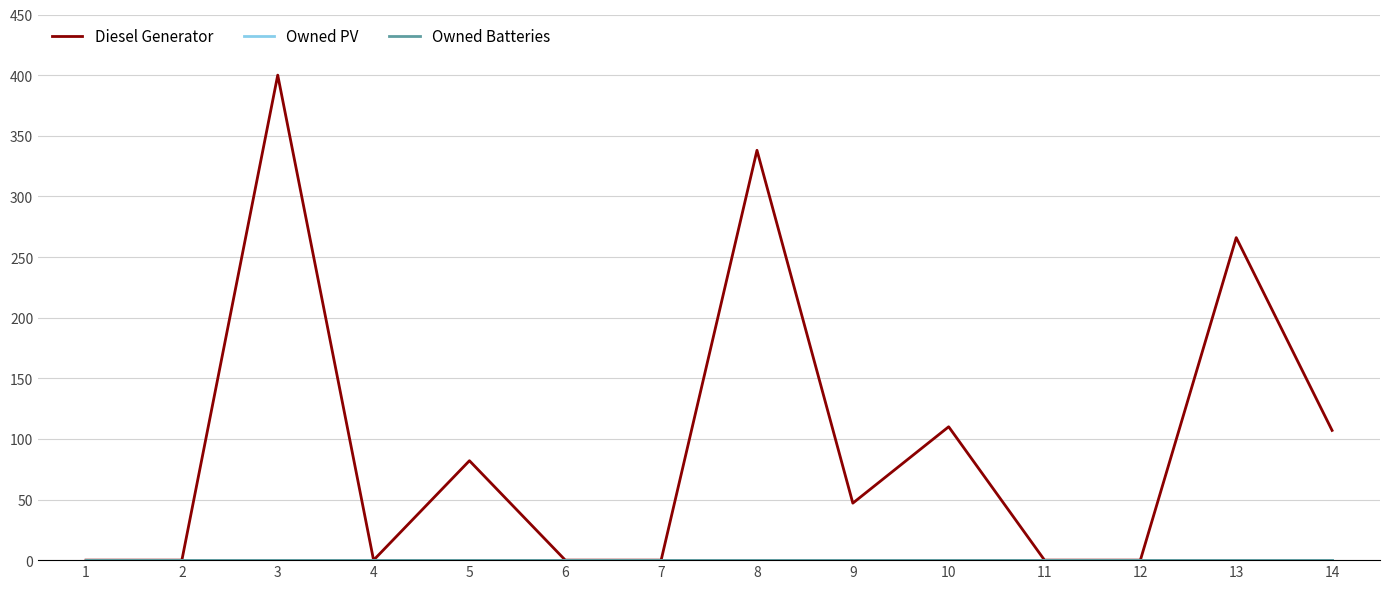

Reading left to right, what are all the values shown in this chart?

Diesel Generator: 0	0	400	0	82	0	0	338	47	110	0	0	266	107
Owned PV: 0	0	0	0	0	0	0	0	0	0	0	0	0	0
Owned Batteries: 0	0	0	0	0	0	0	0	0	0	0	0	0	0